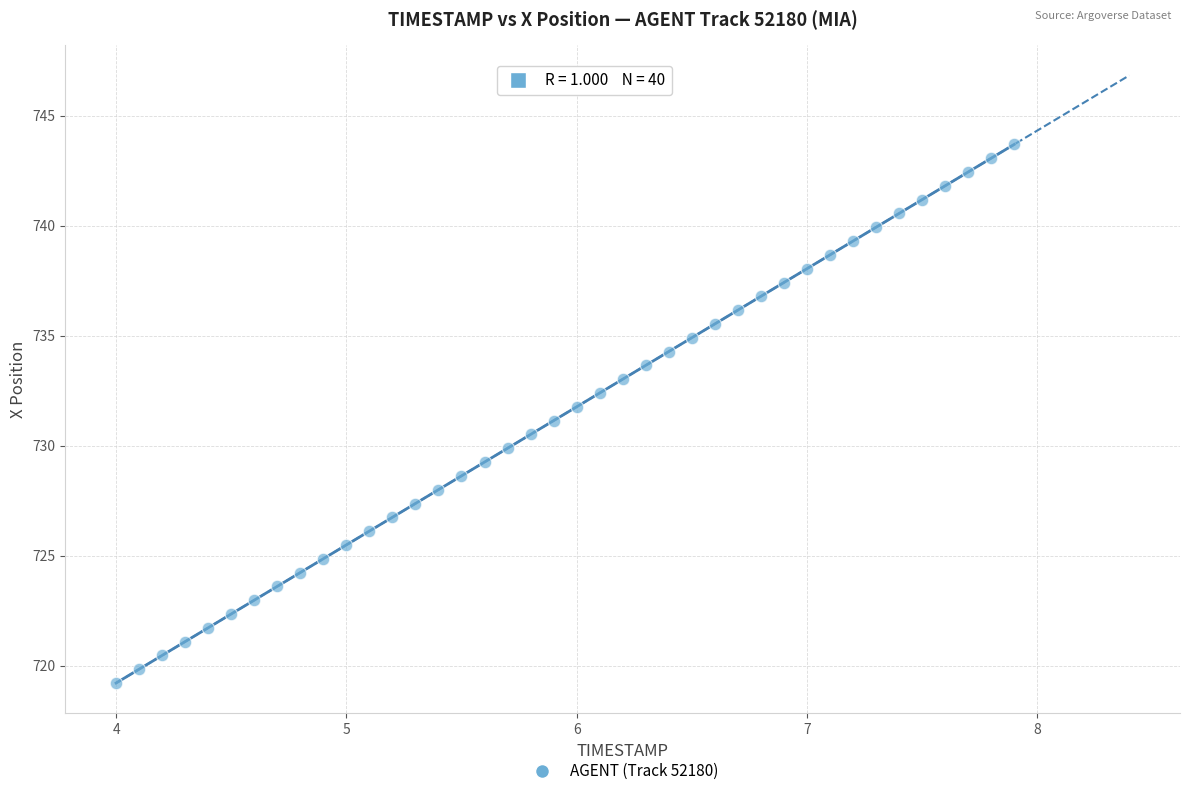

What is the range of Y values (max minus min)?

24.5